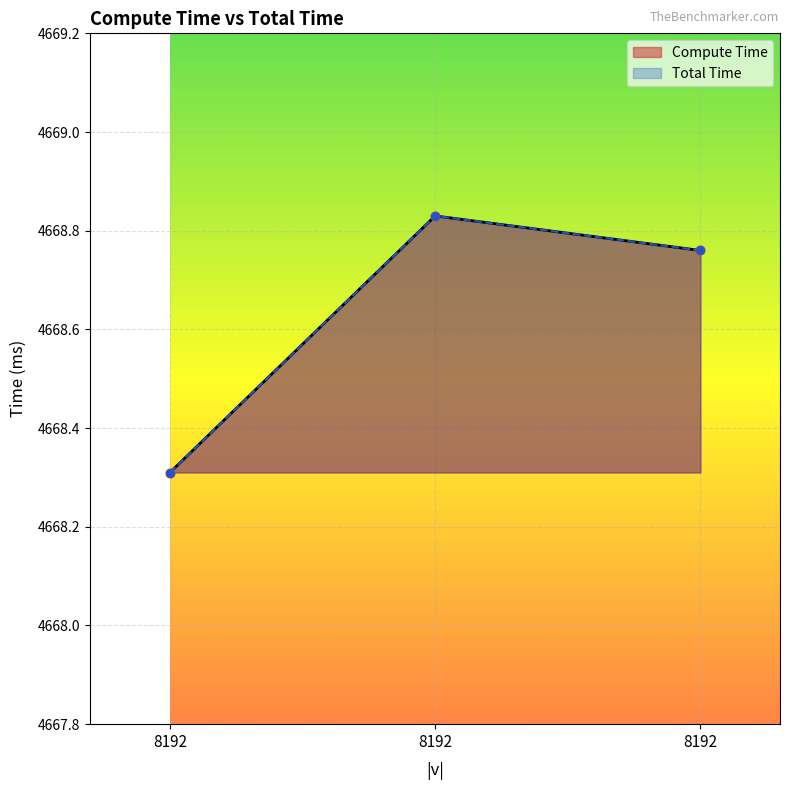

What is the total value across all series at 8192?

9336.6